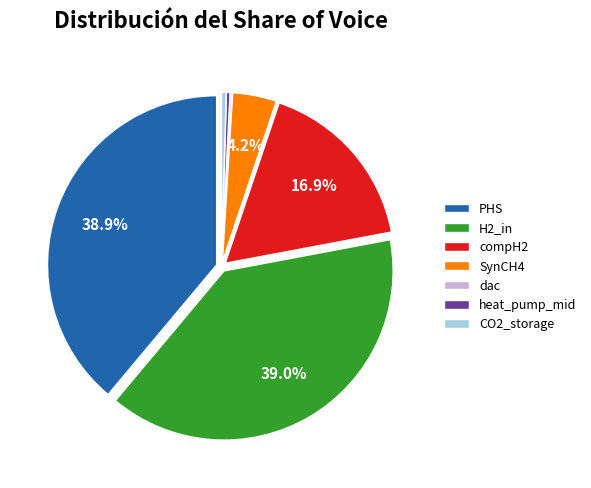

Does any single category account for the majority?

No